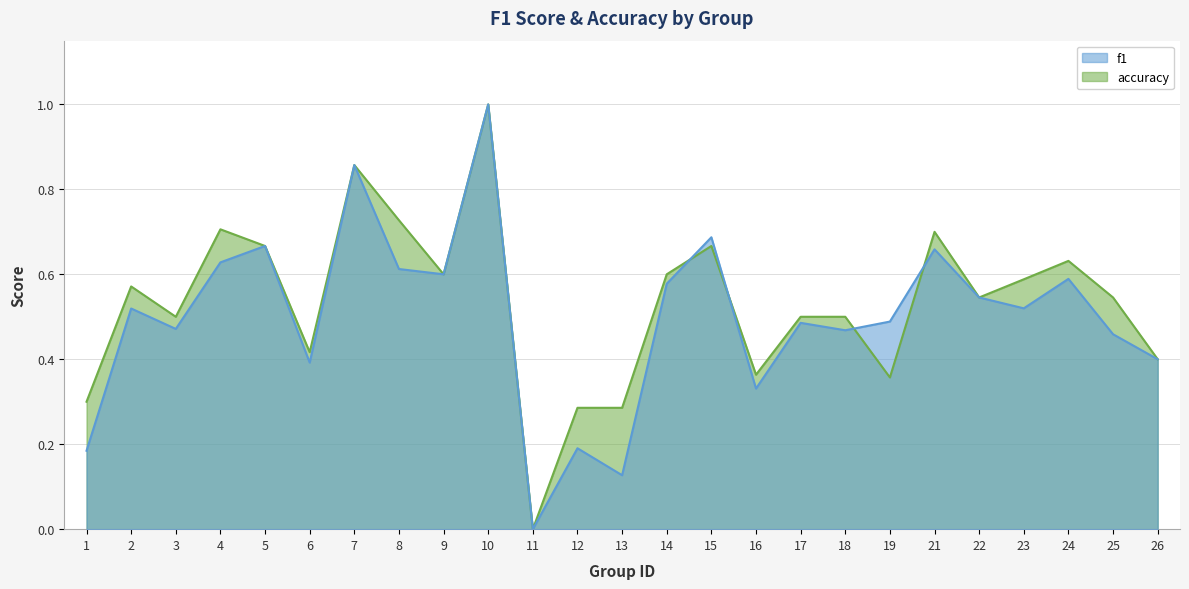

How many times do f1 and accuracy cross each other?

4